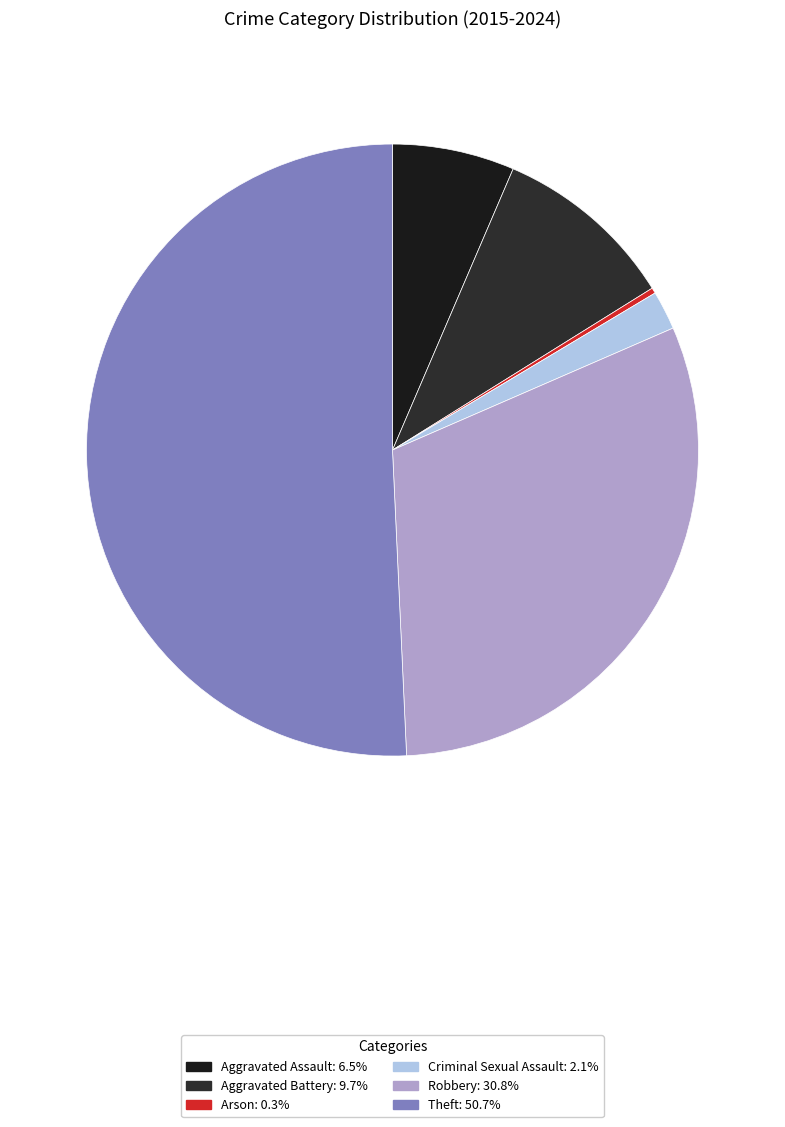

To the nearest percent, what is the difference between the Criminal Sexual Assault and Aggravated Battery slice percentages?

8%